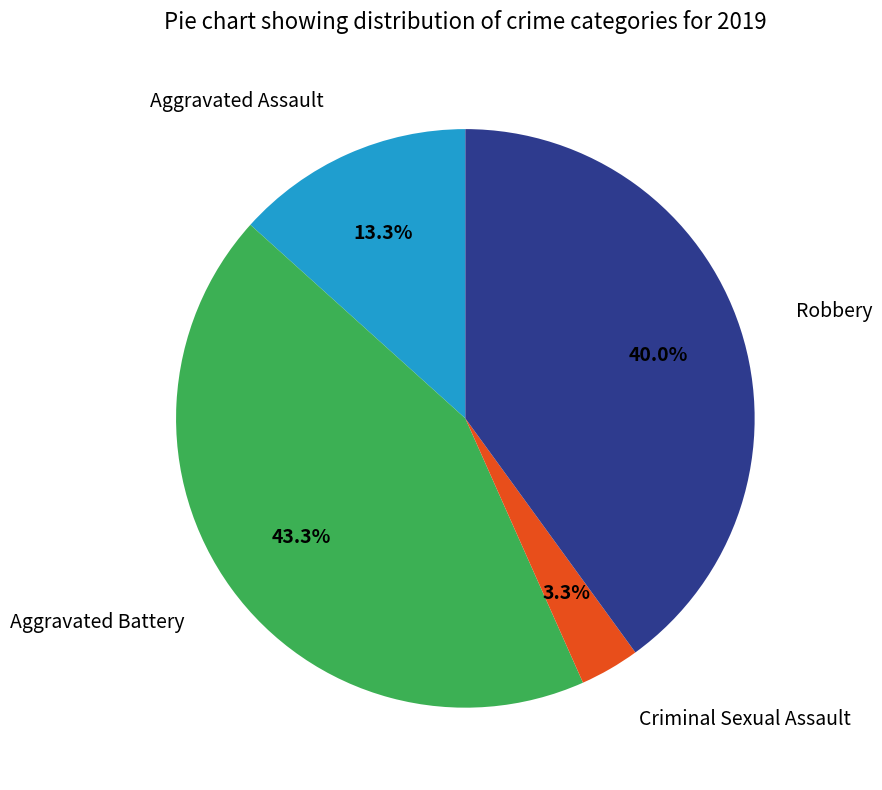

Does any single category account for the majority?

No